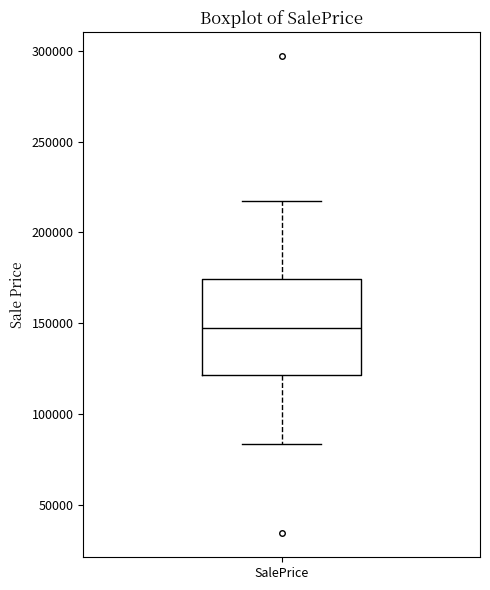

Where is the lower edge of the box for SalePrice on the y-axis? The values are not printed on the chart, so give them approximately, as read against the axis.

120000